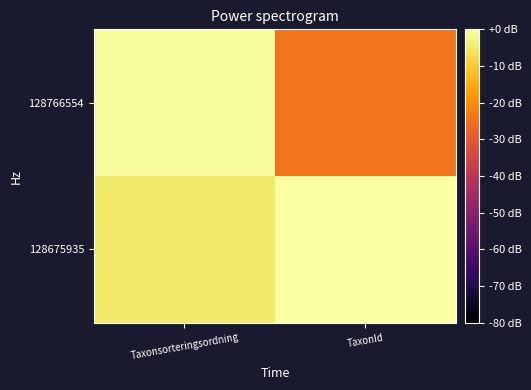

At how many categories does at least one series exceed -22?

2